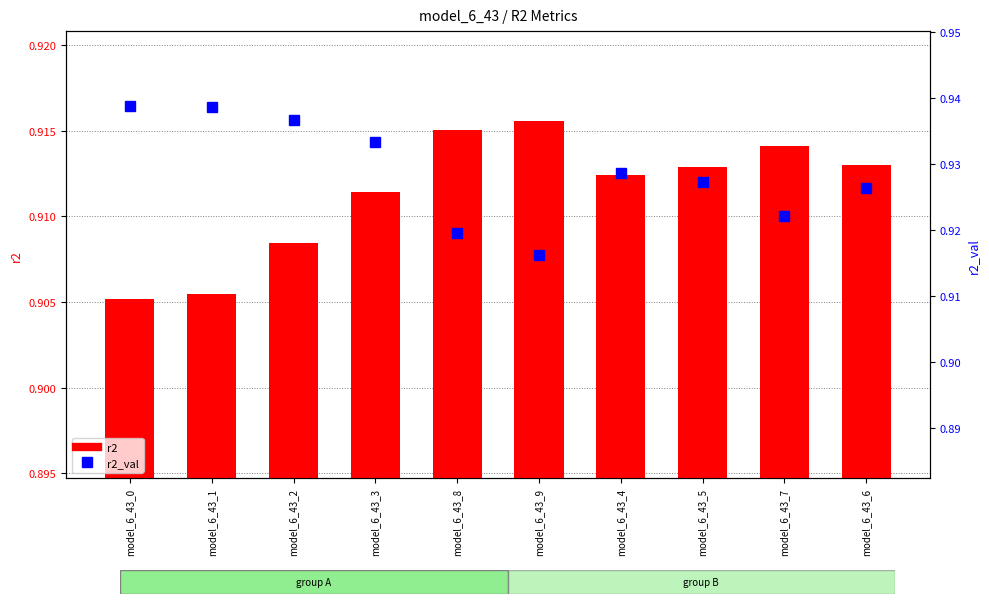

Count the number of data series in this chart.

2